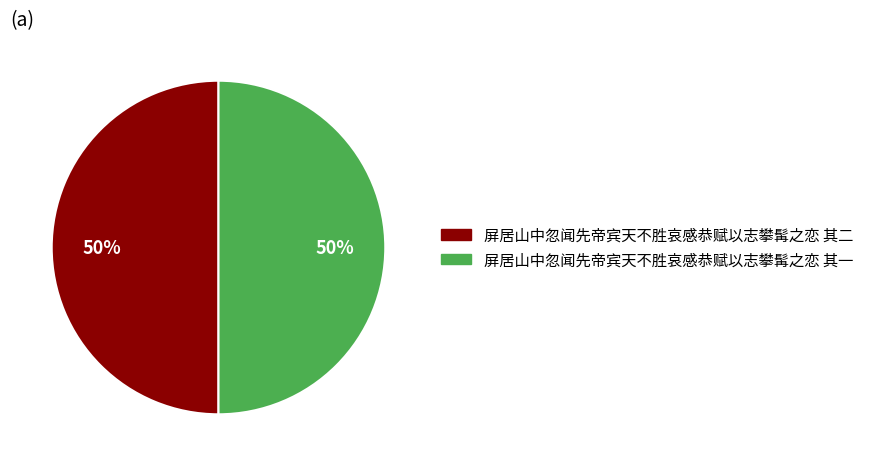

Approximately how many times larger is the value at 屏居山中忽闻先帝宾天不胜哀感恭赋以志攀髯之恋 其二 compared to 屏居山中忽闻先帝宾天不胜哀感恭赋以志攀髯之恋 其一?

1.0